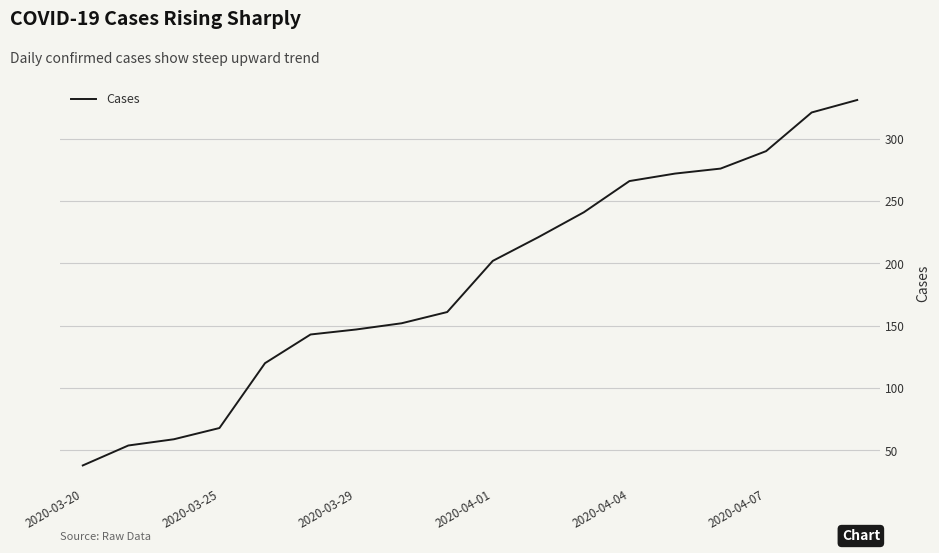

What is the greatest value displayed?

331